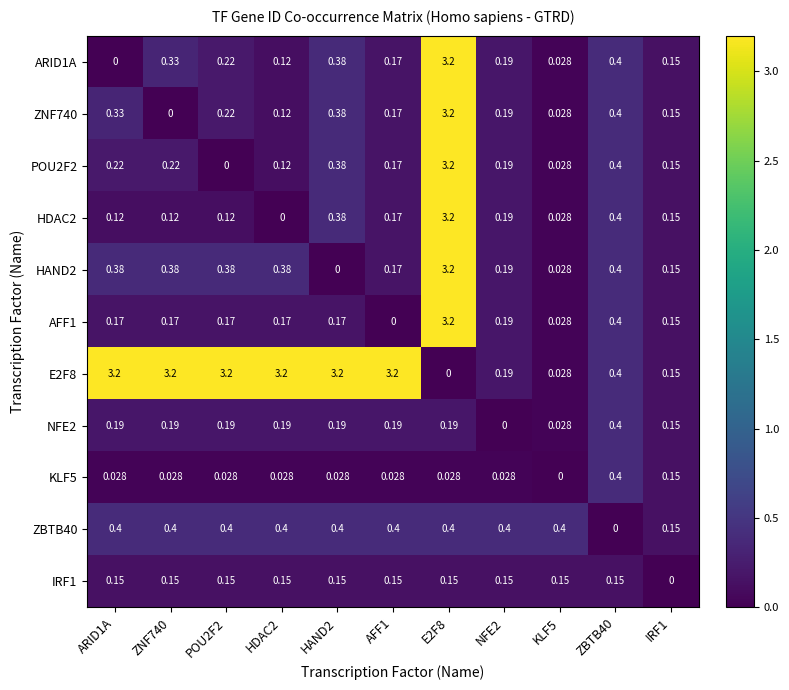

Is the value of ARID1A at KLF5 greater than the value of E2F8 at HAND2?

No